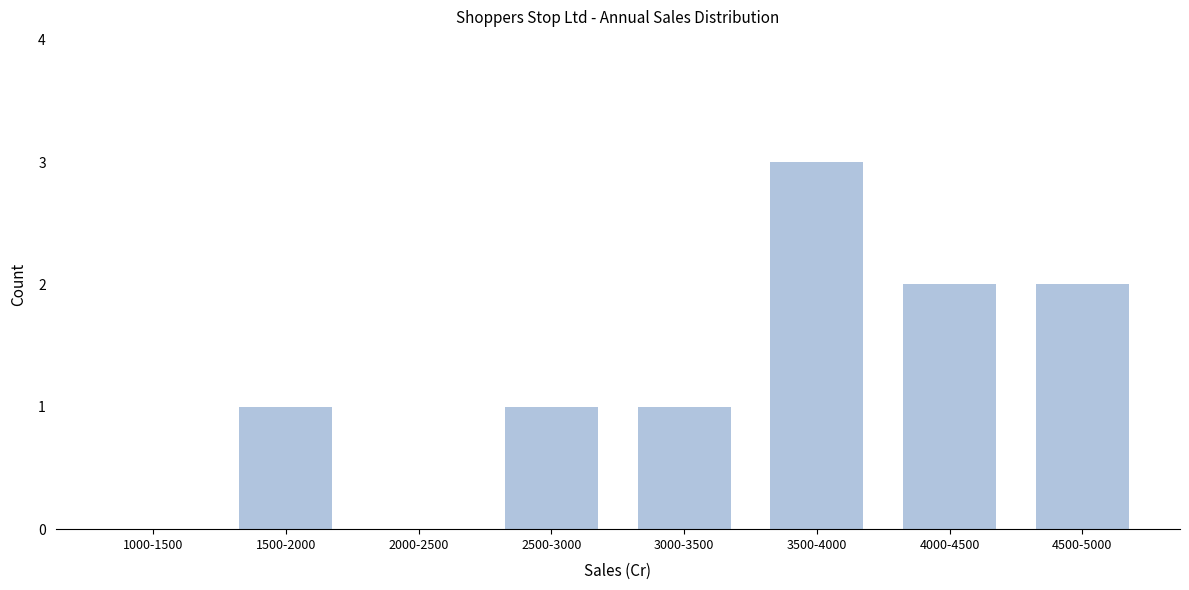

Reading left to right, list all the values displayed in this chart.

1000-1500=0	1500-2000=1	2000-2500=0	2500-3000=1	3000-3500=1	3500-4000=3	4000-4500=2	4500-5000=2